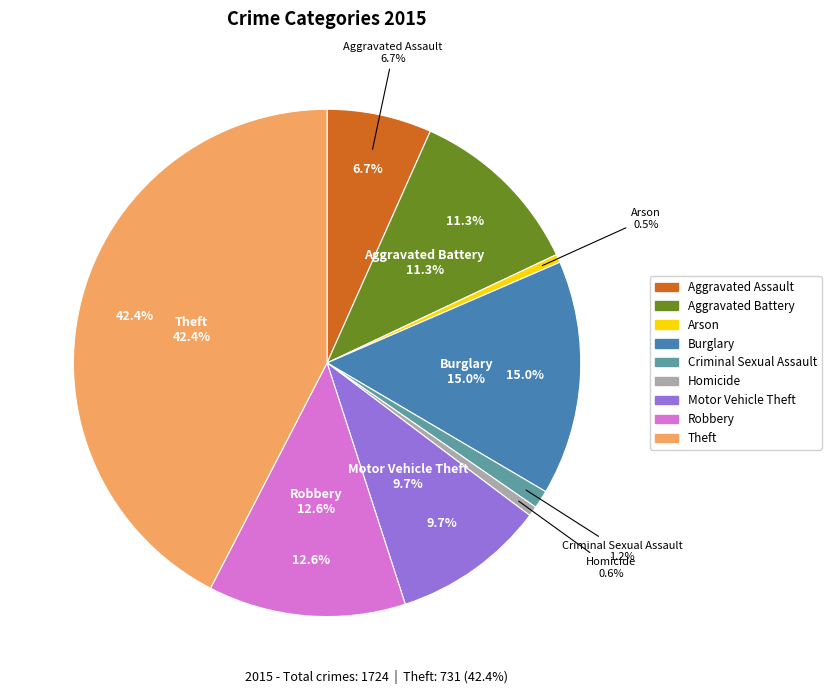

How many segments does this pie chart have?

9